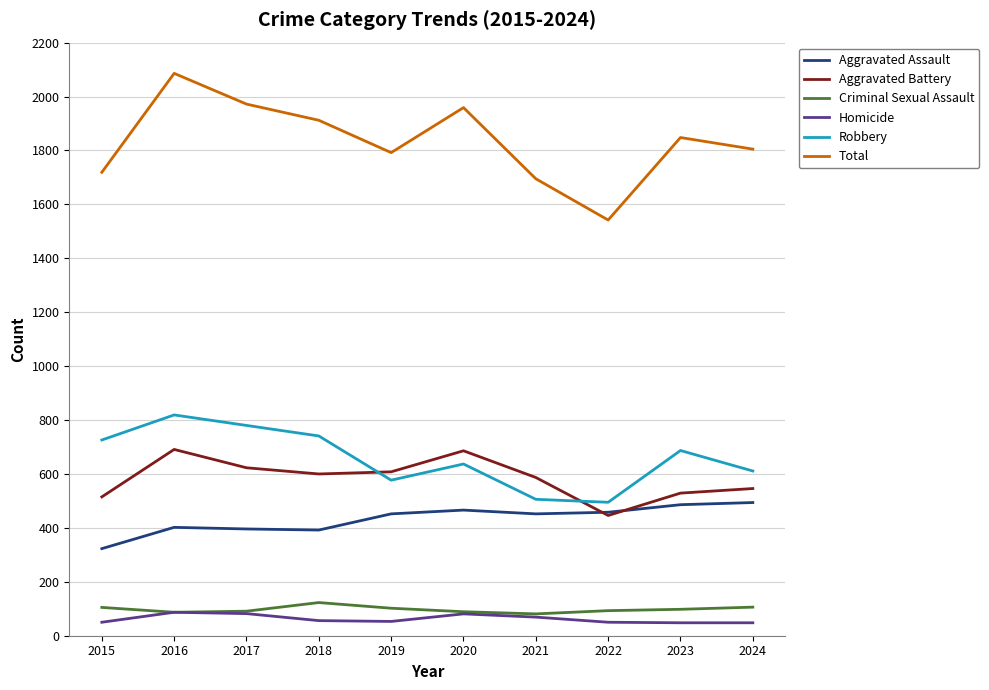

How many lines are shown in the chart?

6